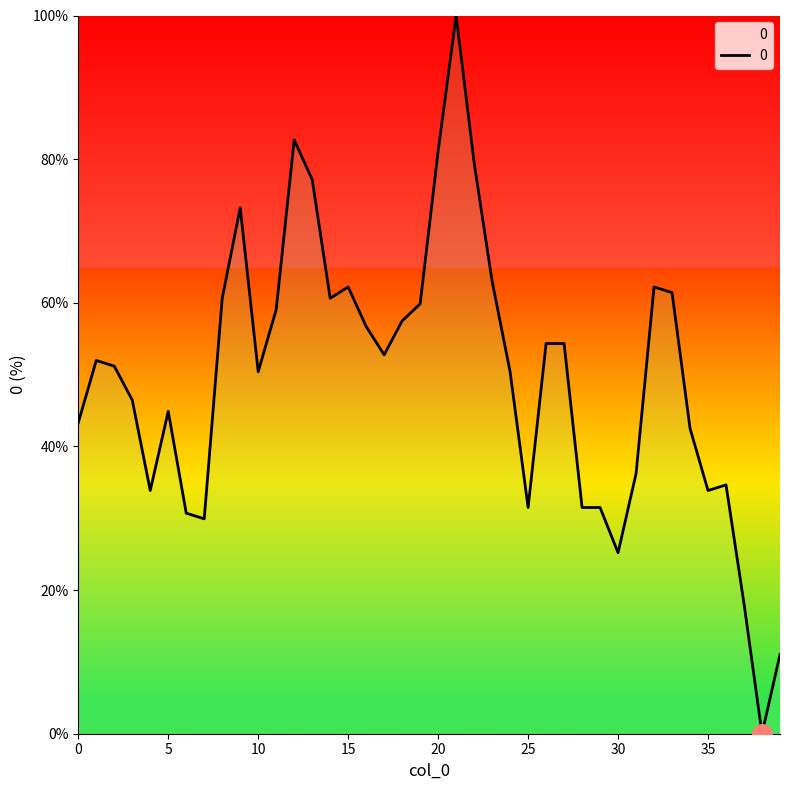

What is the difference between the maximum and minimum values?

100.0